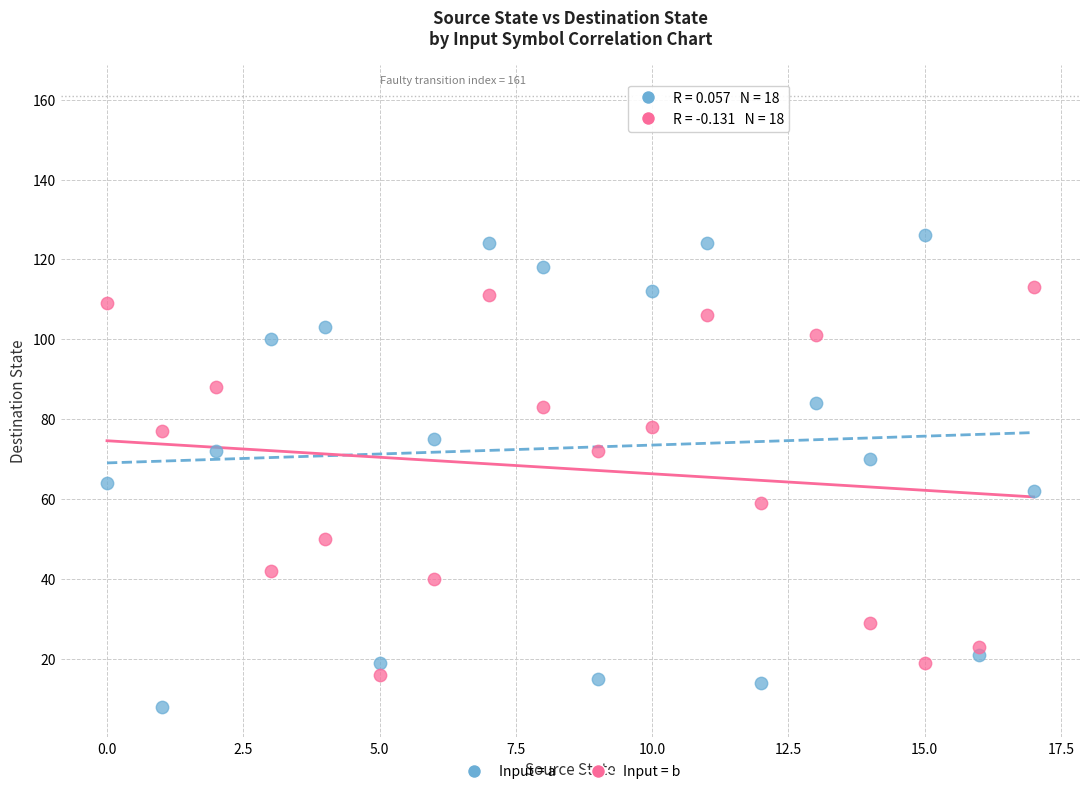

What are all the series names shown in the legend?

Input = a, Input = b